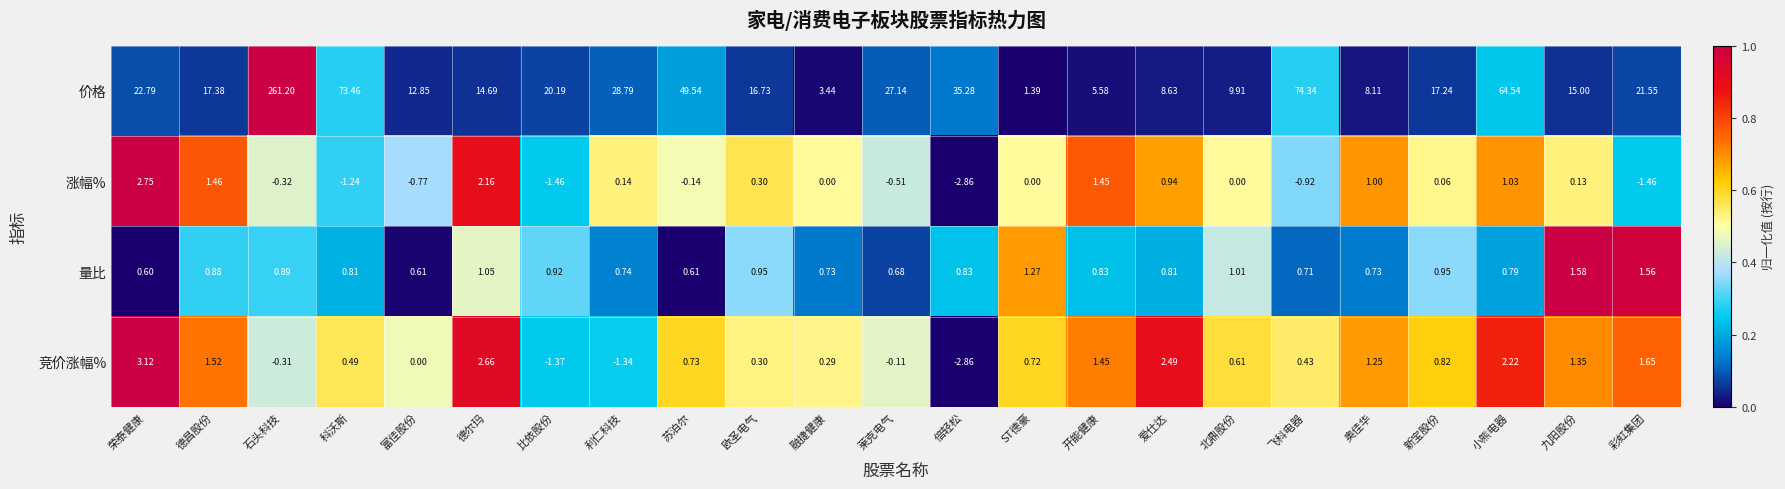

List the series in order of their peak value, lowest first.

量比, 涨幅%, 竞价涨幅%, 价格